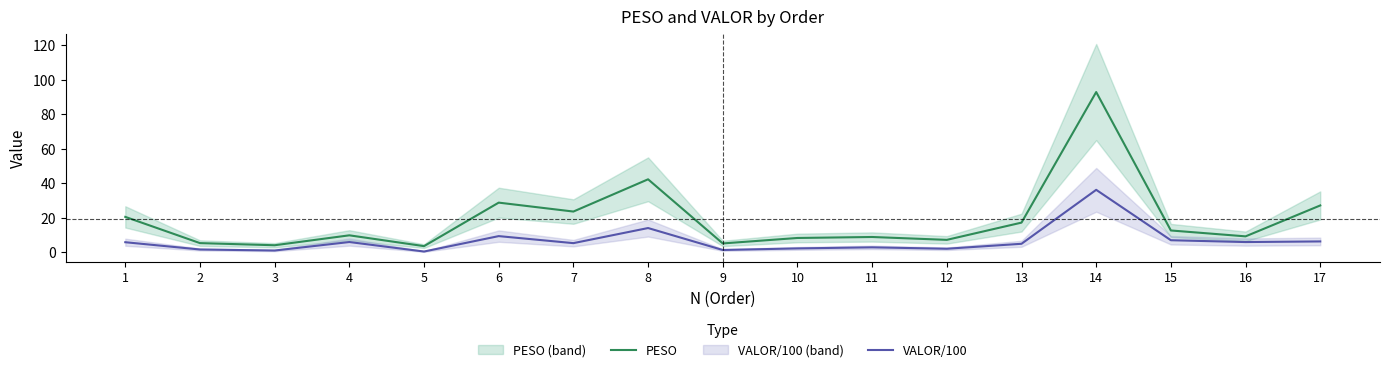

What is the spread (max minus min) of values at 17?

20.8